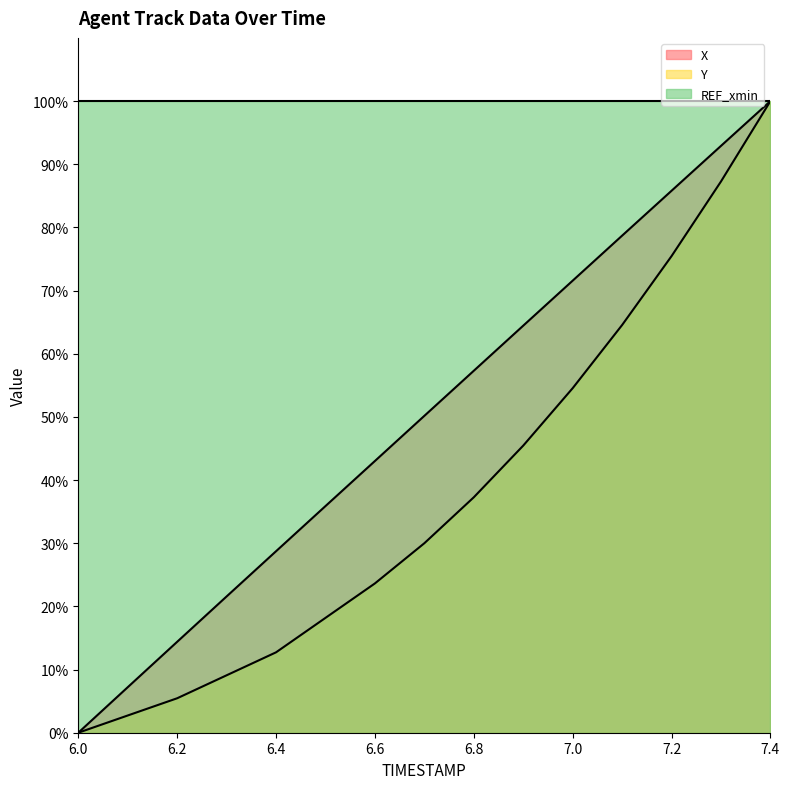

What is the lowest value of the REF_xmin series?

100.0